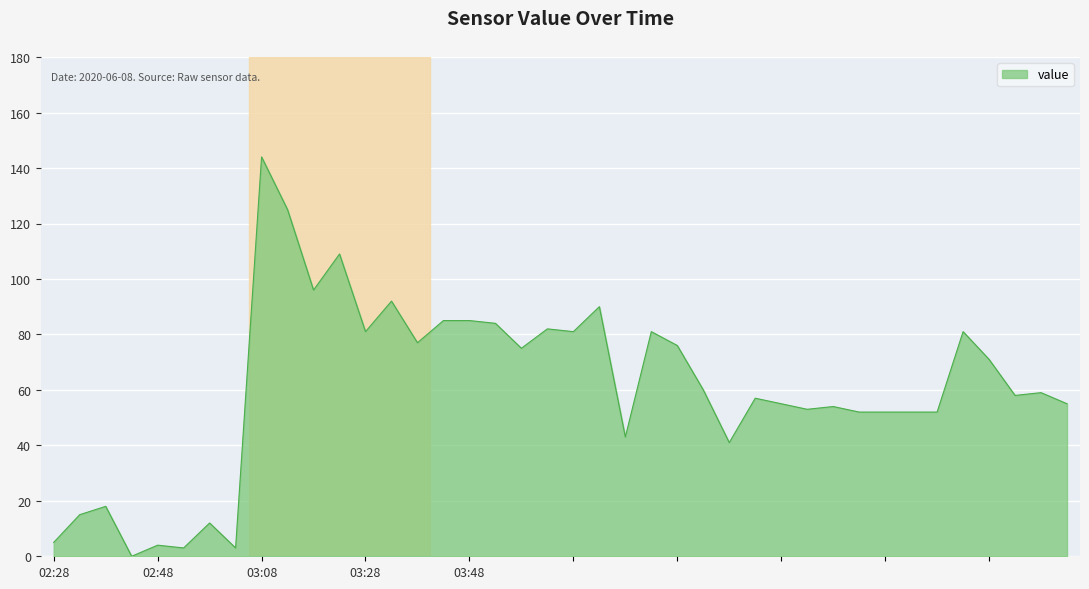

What is the greatest value displayed?

144